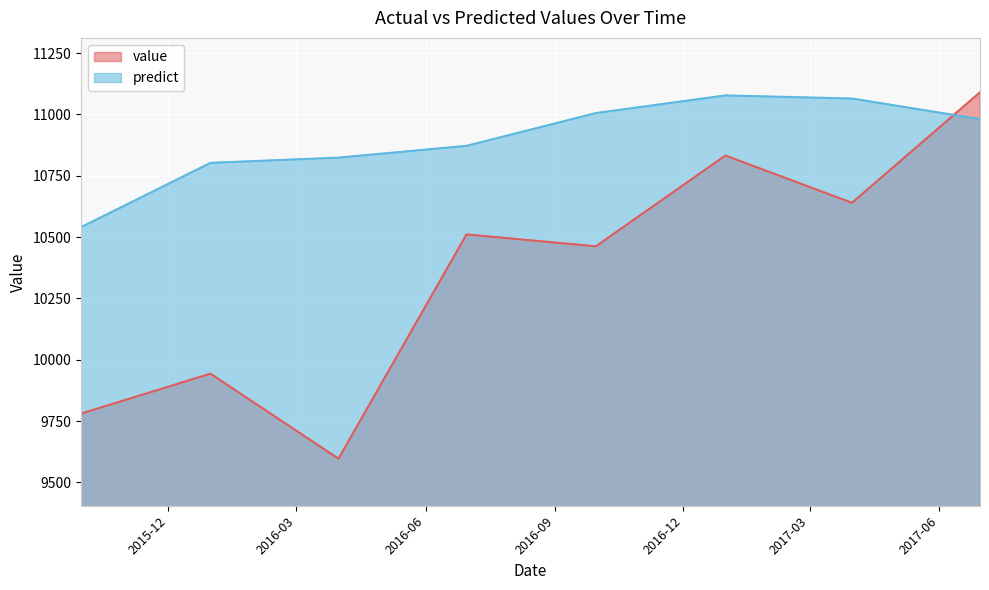

Is the value of predict at 2016-09-30 greater than the value of value at 2017-03-31?

Yes